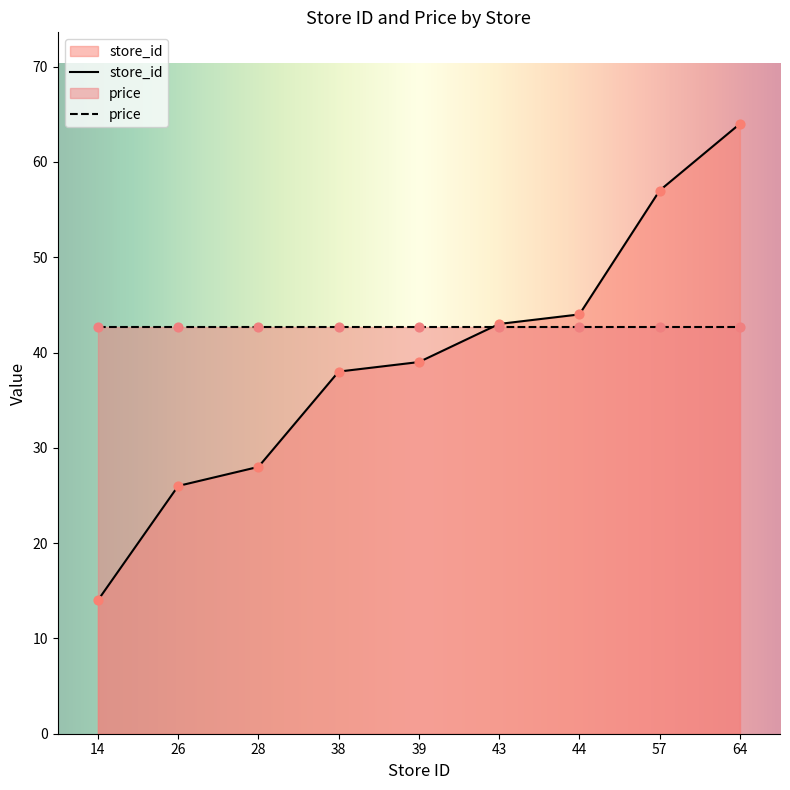

Between 26 and 38, which is larger?

38